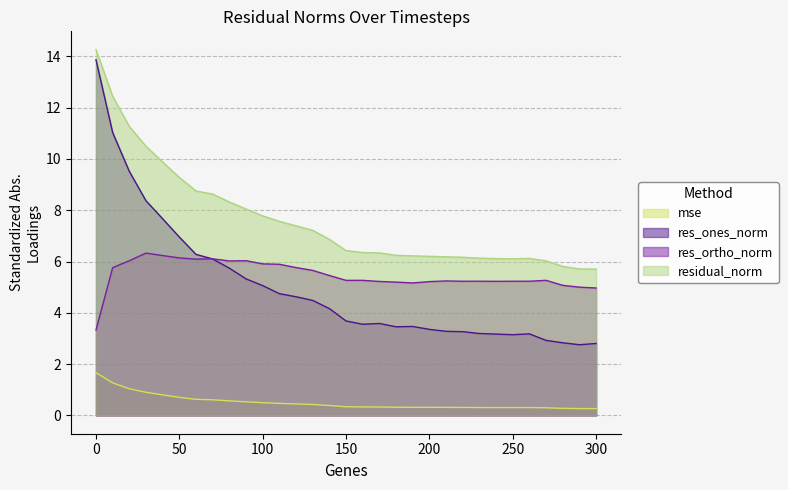

How many interior local peaks does the res_ortho_norm series have?

7